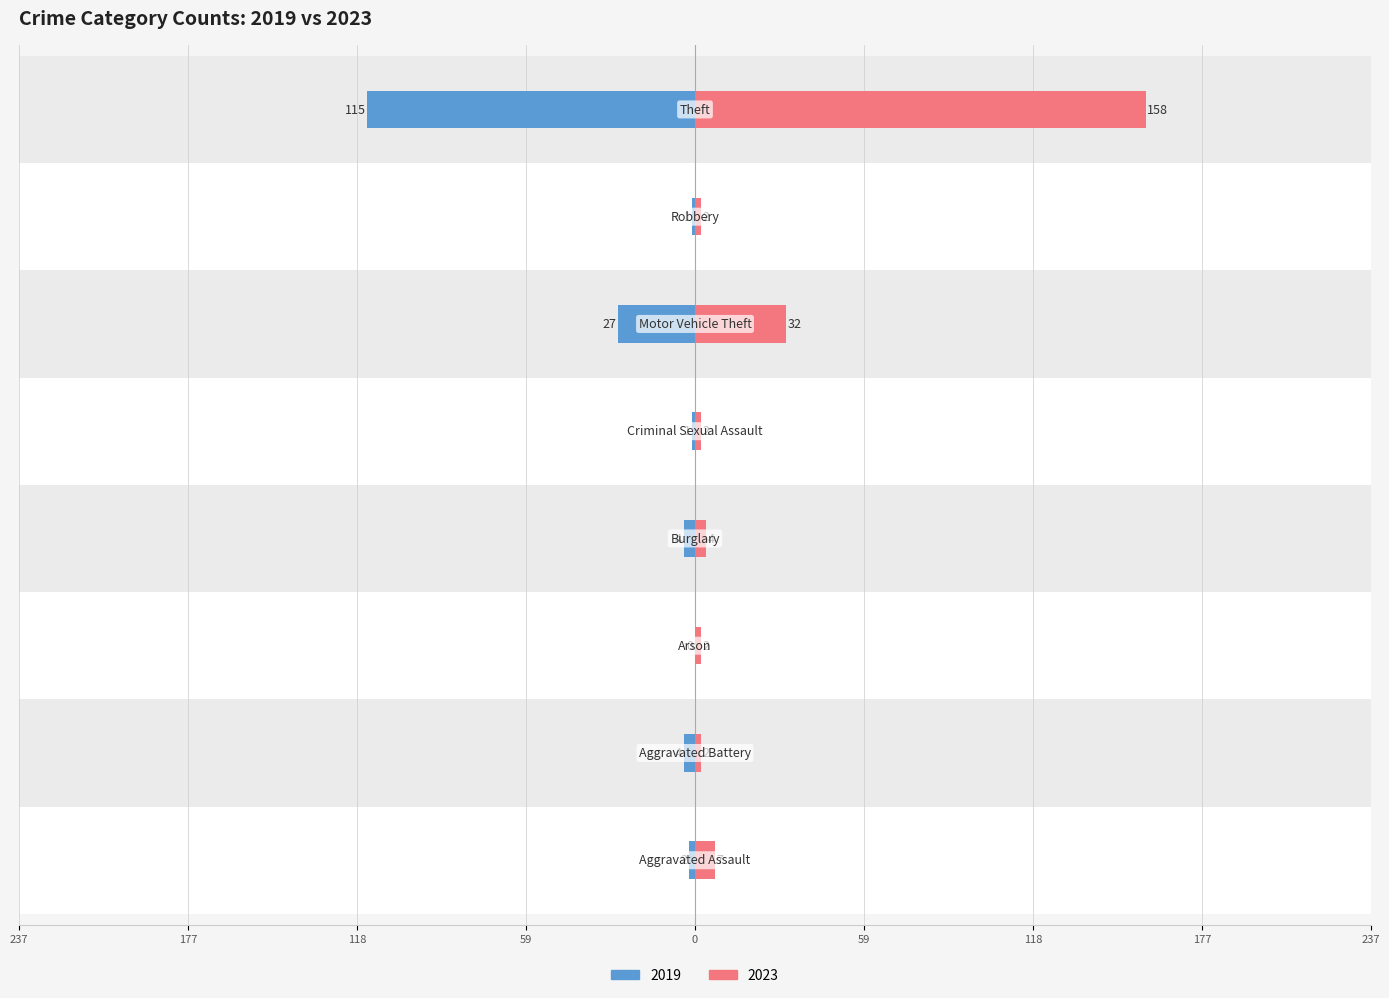

Which series has the widest spread of values?

2023